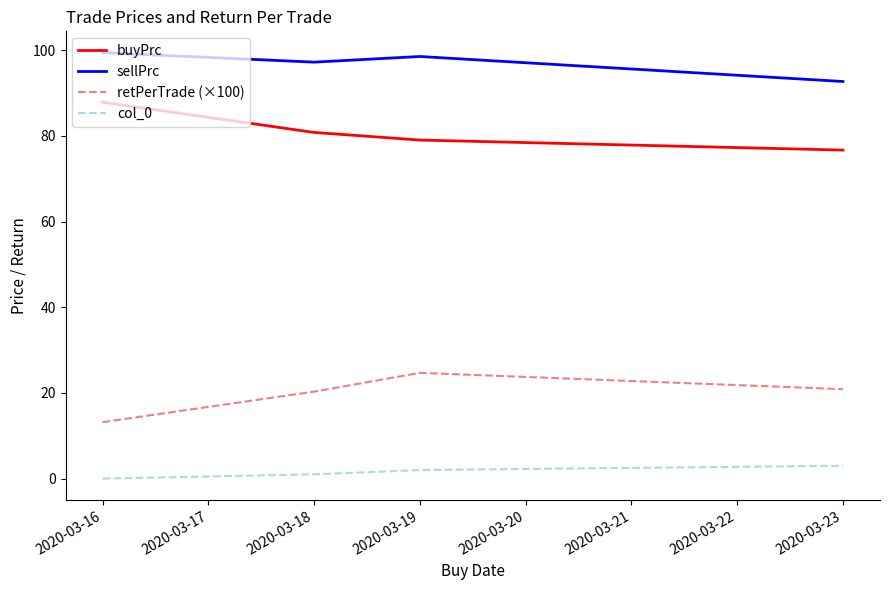

Which series has the largest total across all categories?

sellPrc